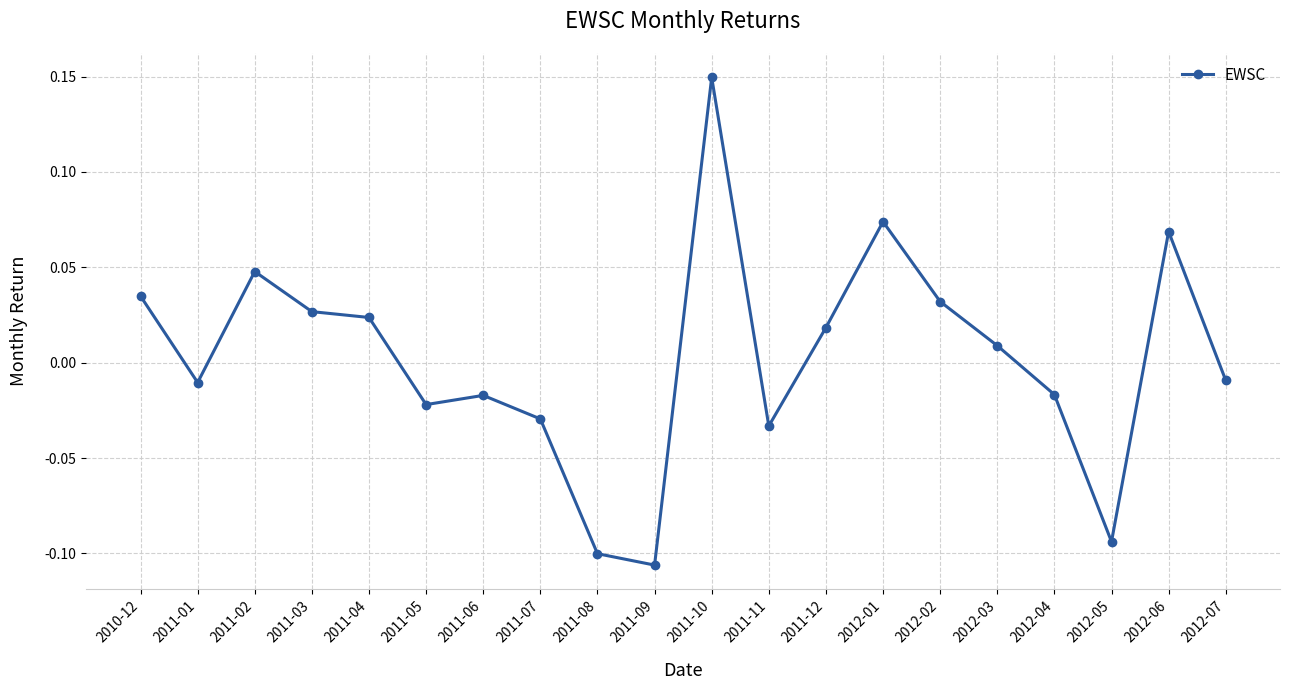

Is it true that the value at 2011-02 is 0.1?

False